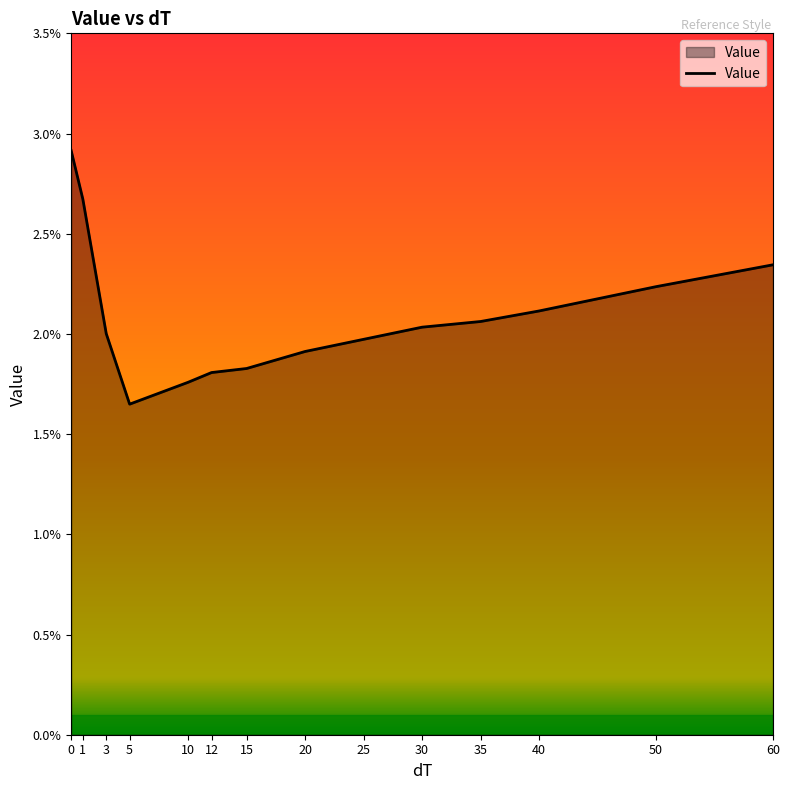

Does the chart display data point markers on the line(s)?

No